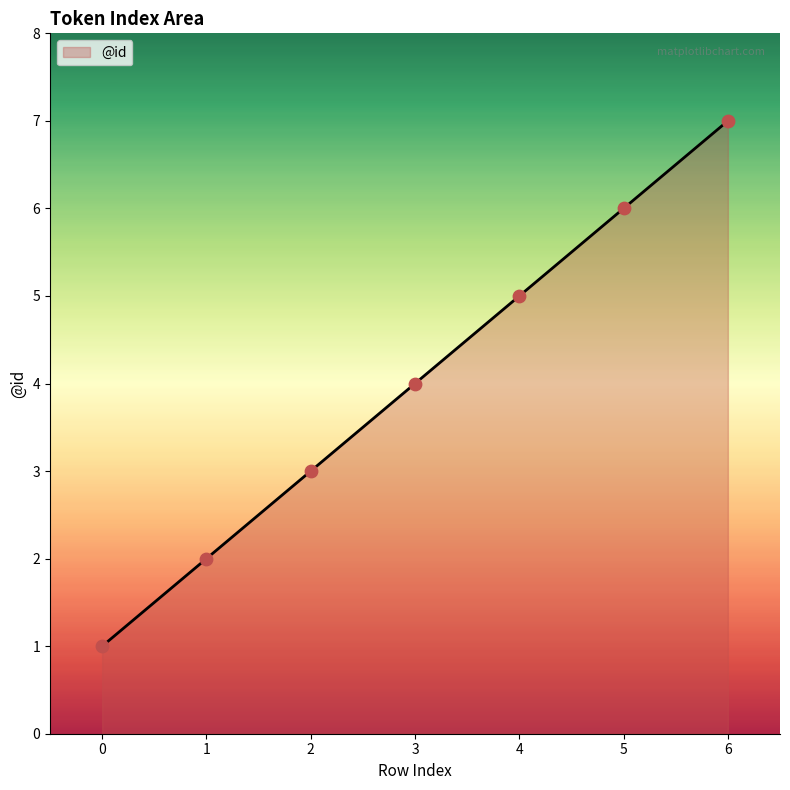

What is the ratio of the value at 3 to the value at 5?

0.7